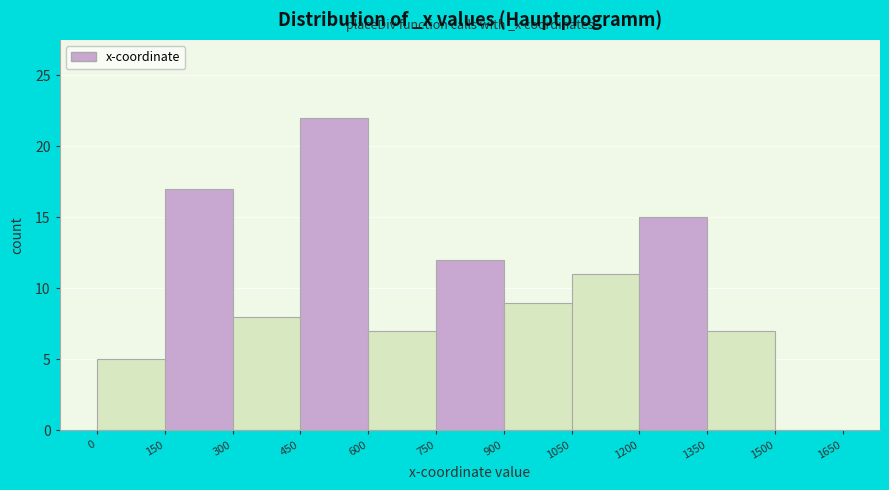

Over which range of the x-axis is the bar tallest?

450 to 600